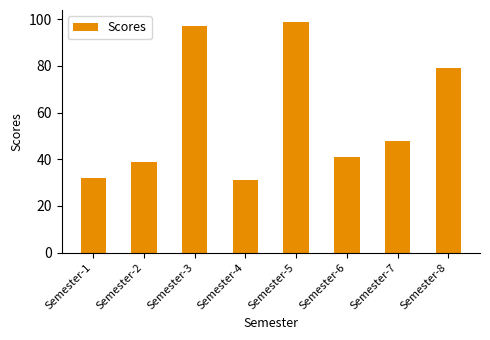

Rank the categories by value from lowest to highest.

Semester-4, Semester-1, Semester-2, Semester-6, Semester-7, Semester-8, Semester-3, Semester-5